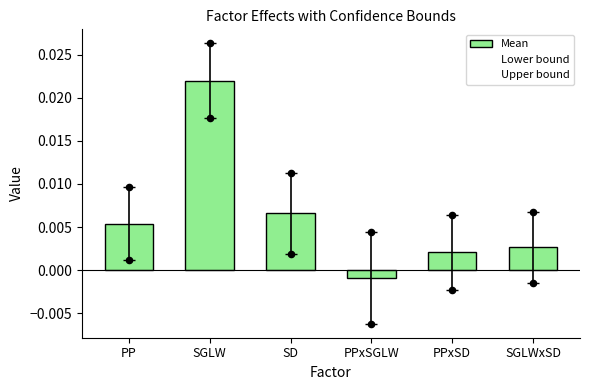

Is the value of Mean at PP greater than the value of Upper bound at PP?

No